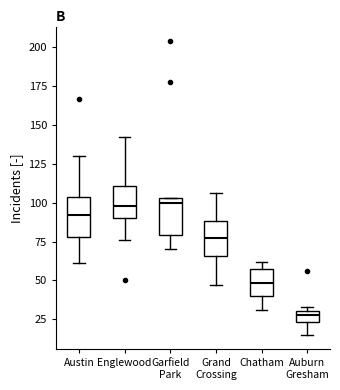

Where does the upper whisker of the box for Grand Crossing end on the y-axis? The values are not printed on the chart, so give them approximately, as read against the axis.

105